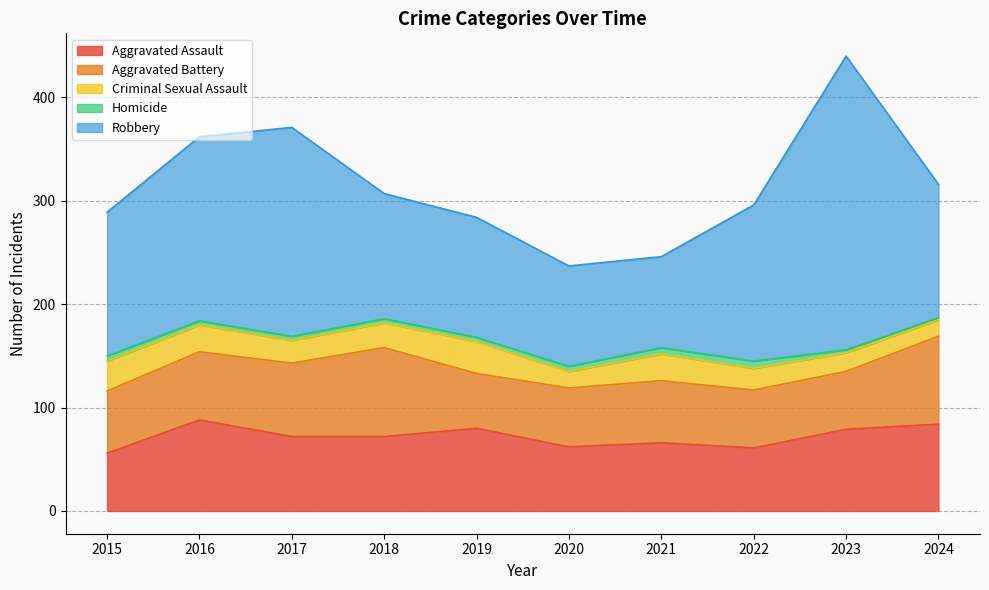

What is the maximum value for Homicide?

7